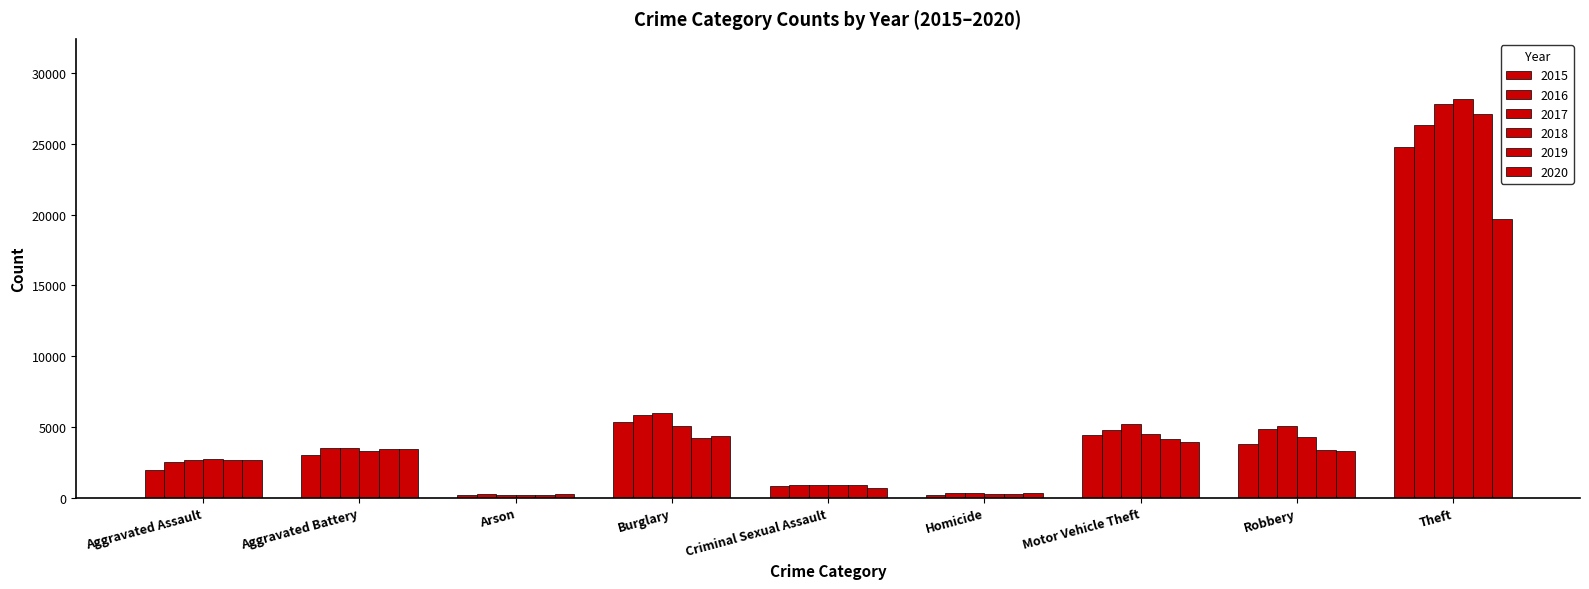

What is the sum of all 2015 values?

44467